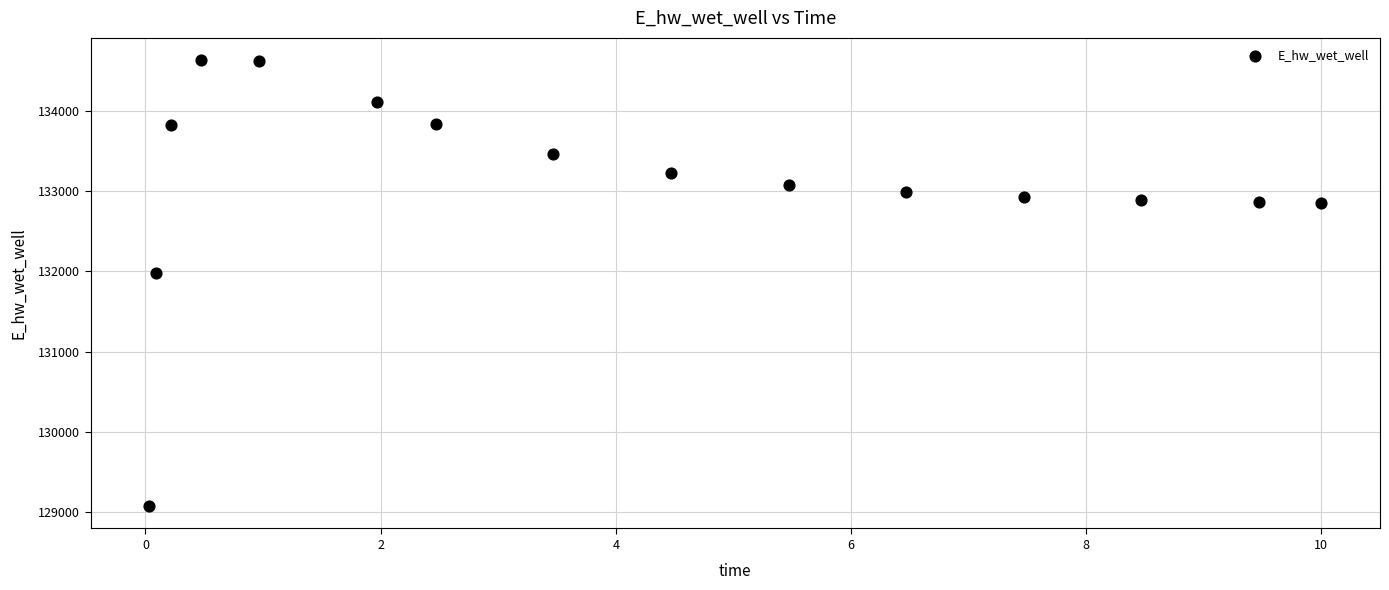

What Y value in the scatter plot is closest to 131852?

131973.1